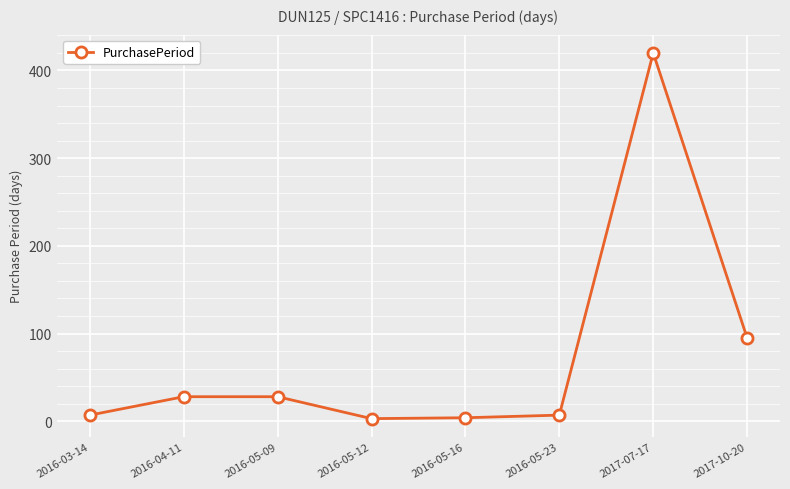

Does the chart display data point markers on the line(s)?

Yes